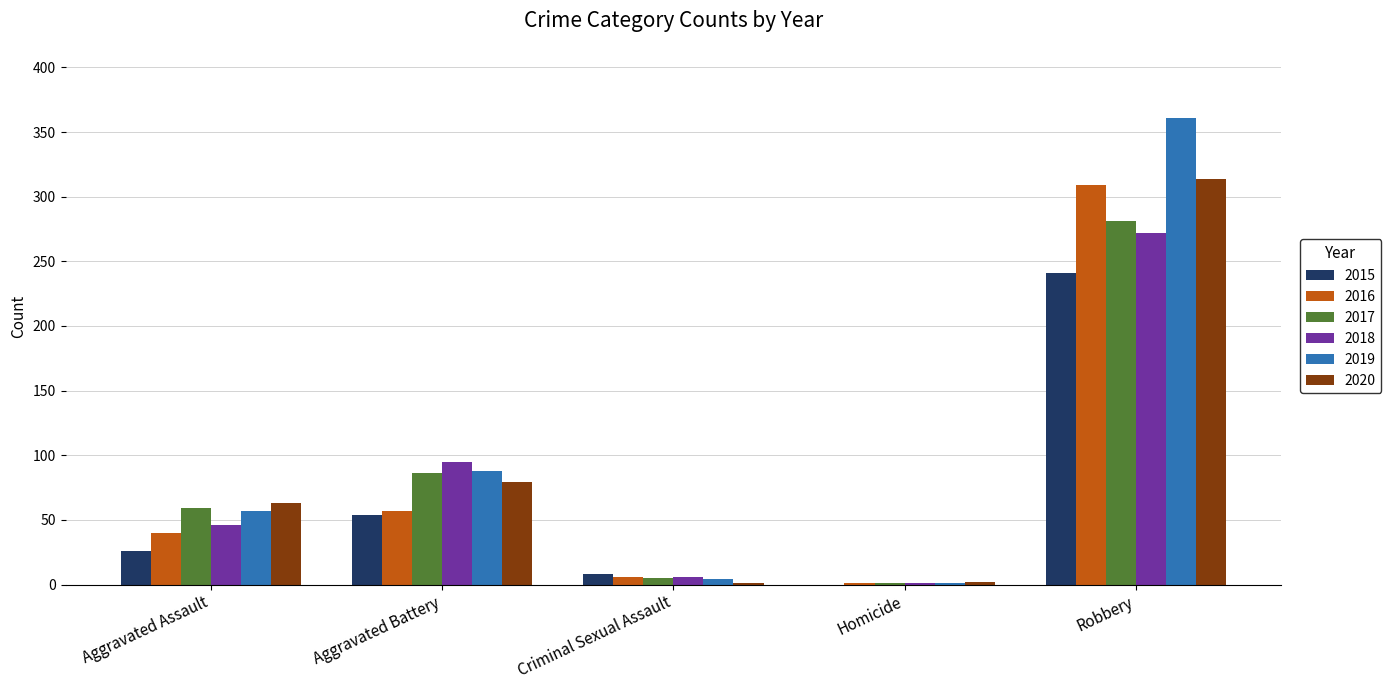

What is the sum of all 2017 values?

432